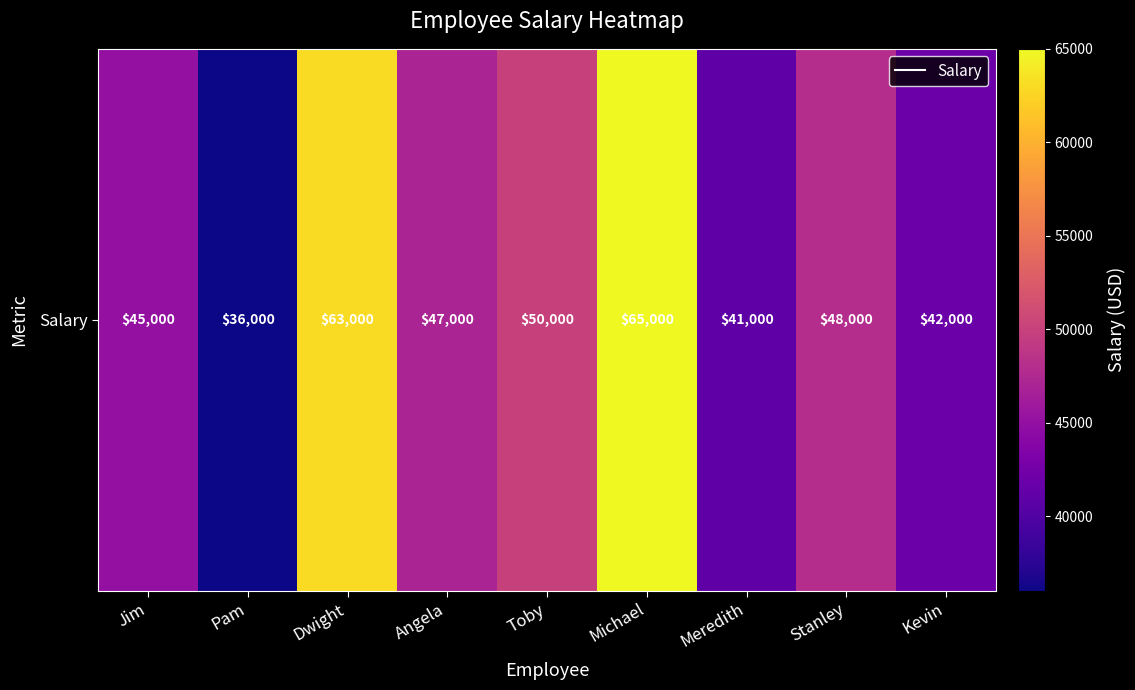

What is the greatest value displayed?

65000